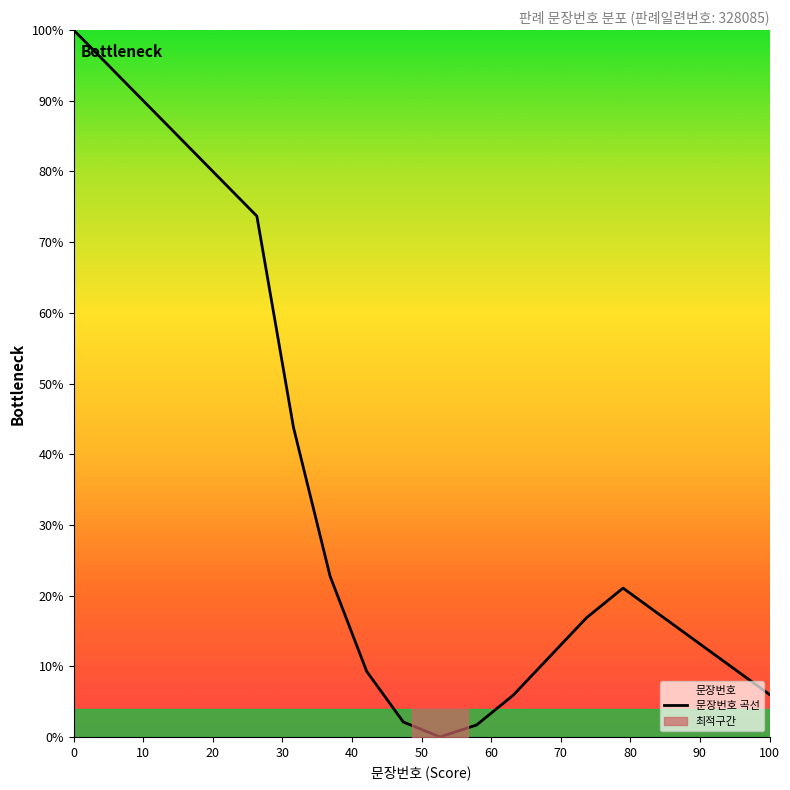

How many interior local valleys (lower than both neighbors) does the data have?

1